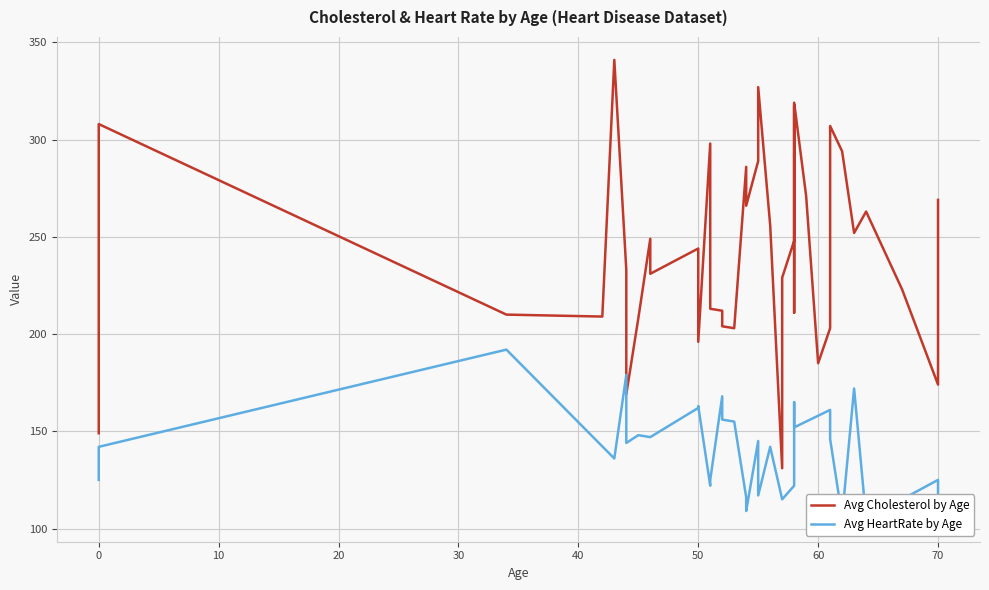

Which series changed the most between 54 and 50?

Avg HeartRate by Age